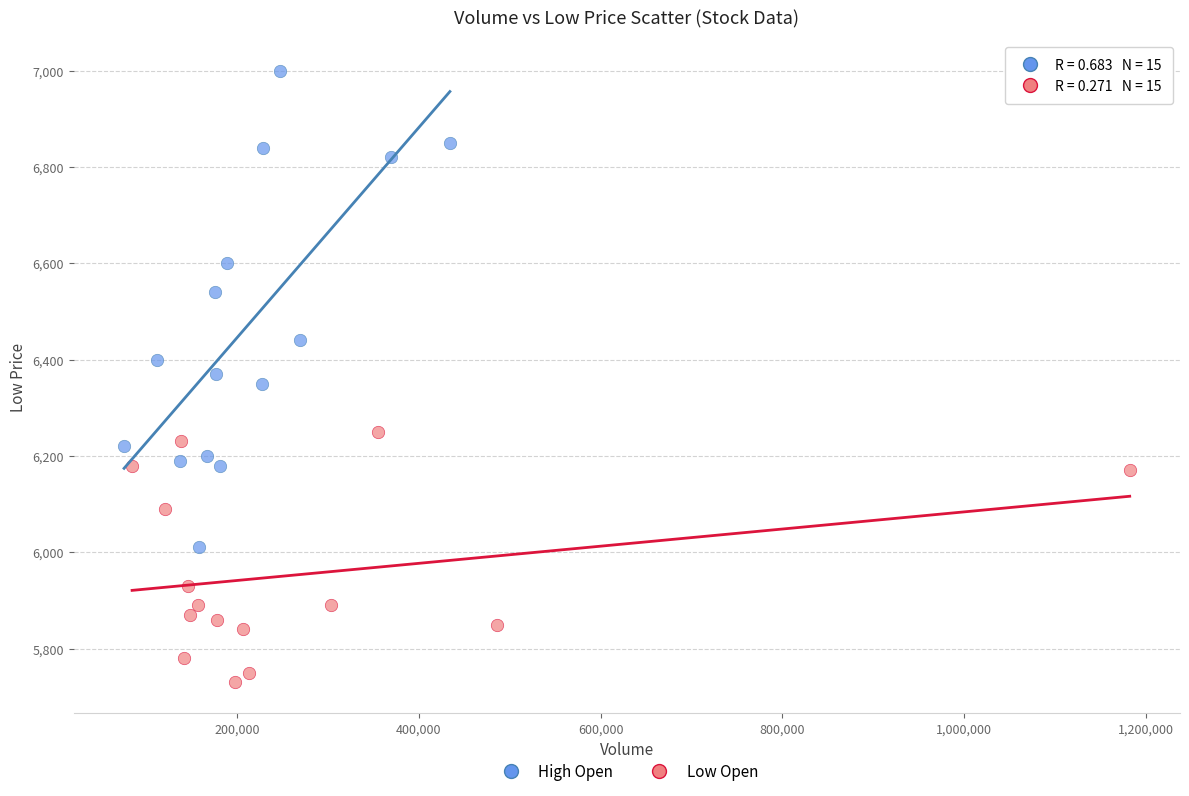

What are all the series names shown in the legend?

High Open, Low Open